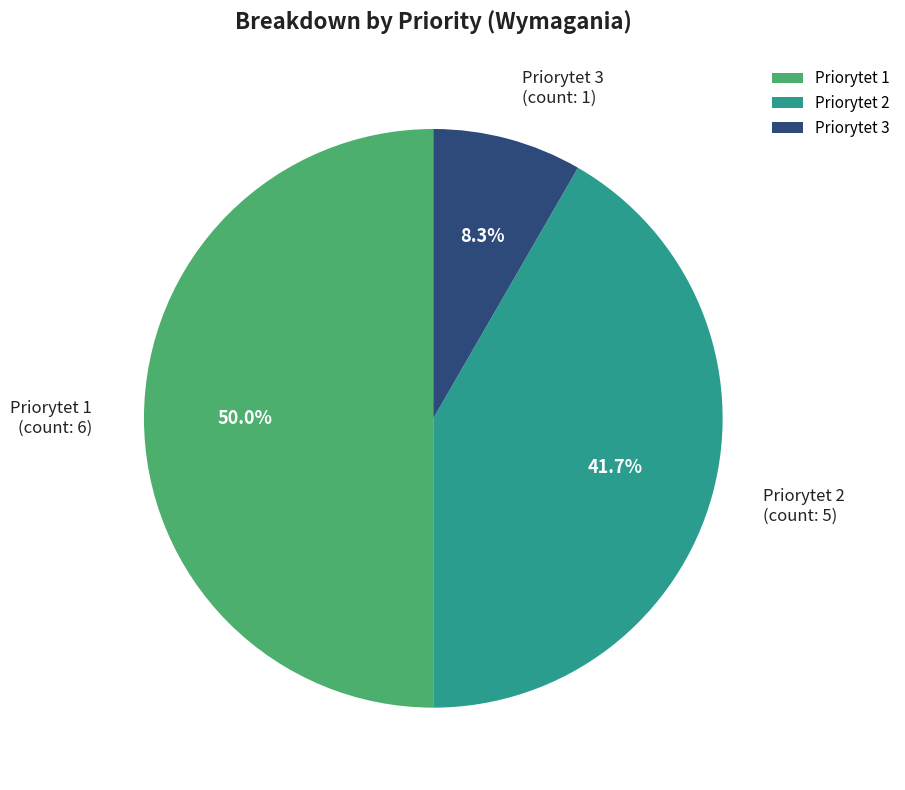

How much of the chart is everything except Priorytet 2?

58.3%